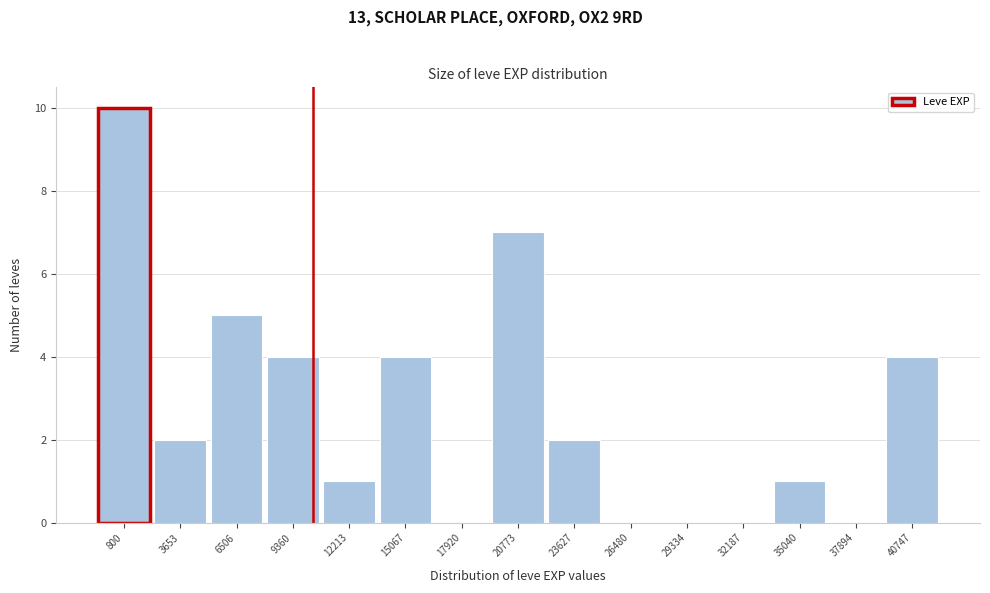

Reading right to left, what are all the values shown in this chart?

40747=4	37894=0	35040=1	32187=0	29334=0	26480=0	23627=2	20773=7	17920=0	15067=4	12213=1	9360=4	6506=5	3653=2	800=10